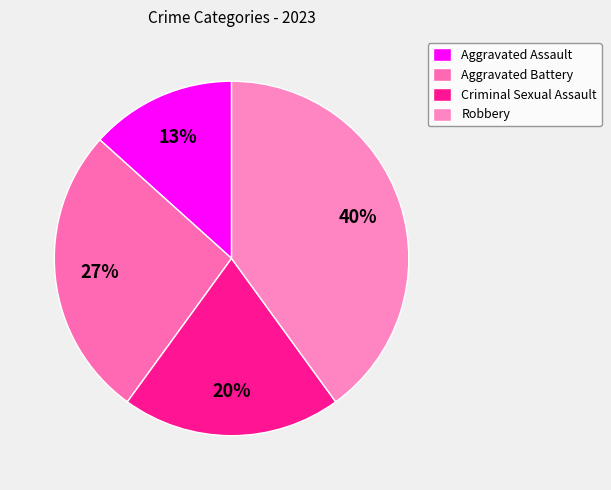

Rank the categories by value from lowest to highest.

Aggravated Assault, Criminal Sexual Assault, Aggravated Battery, Robbery